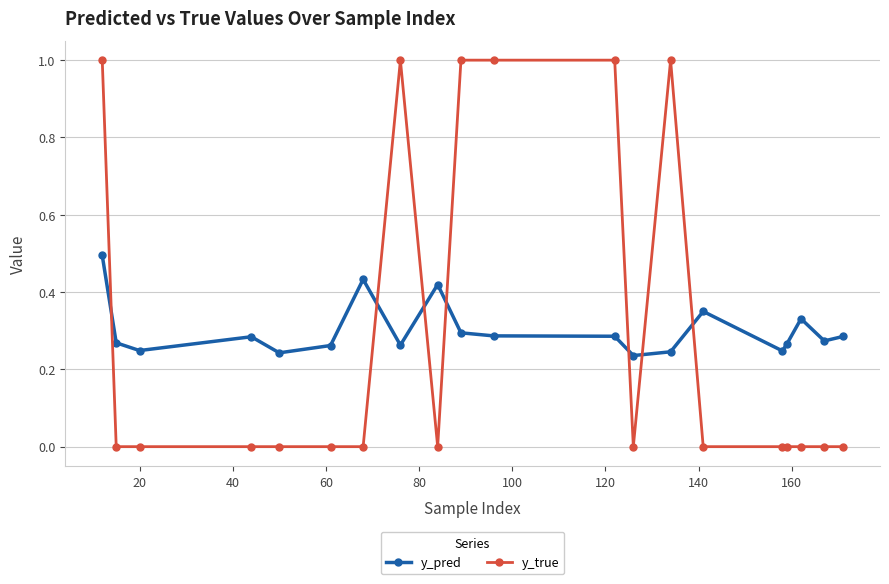

How many intersections are there between y_pred and y_true?

7